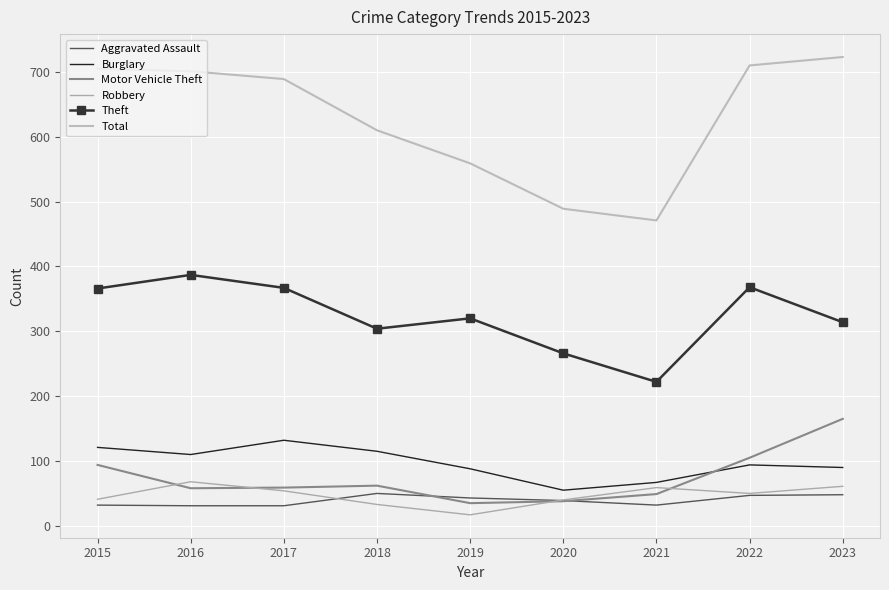

What is the value of the Total point at the 4th from the left?

610